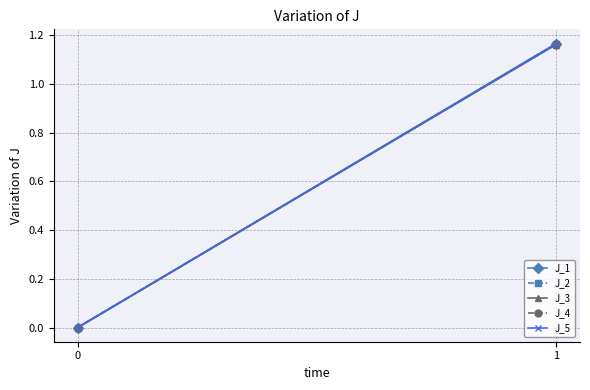

What is the sum of the J_2 values at 0 and 1?

1.2